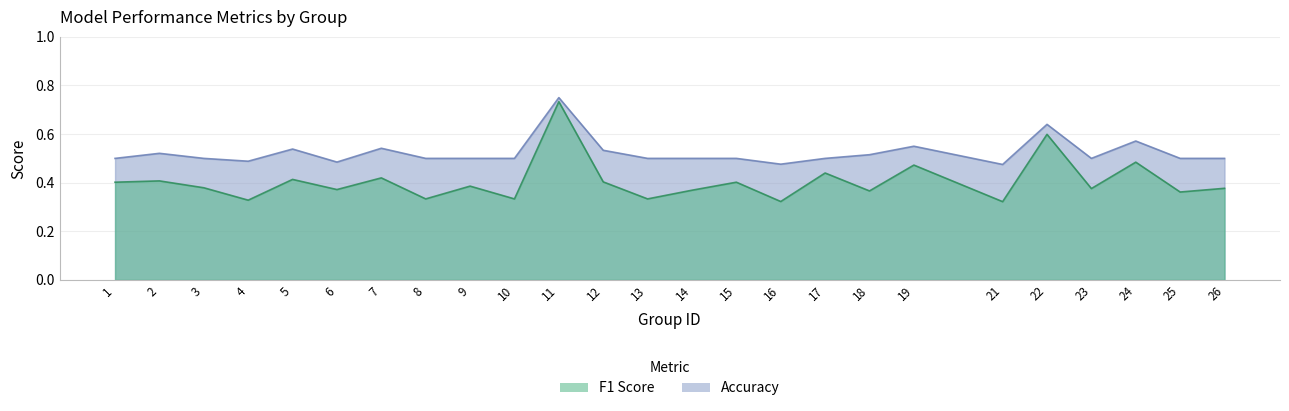

How many distinct data groups are displayed?

2